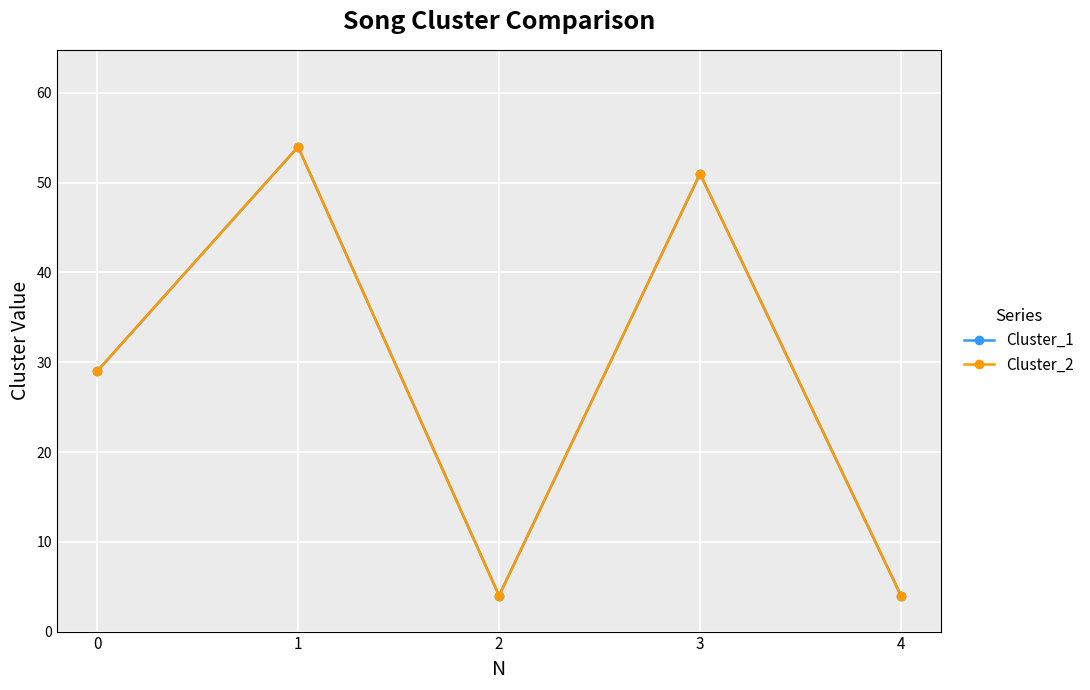

Reading right to left, extract all data points from this chart.

Cluster_1: 4	51	4	54	29
Cluster_2: 4	51	4	54	29